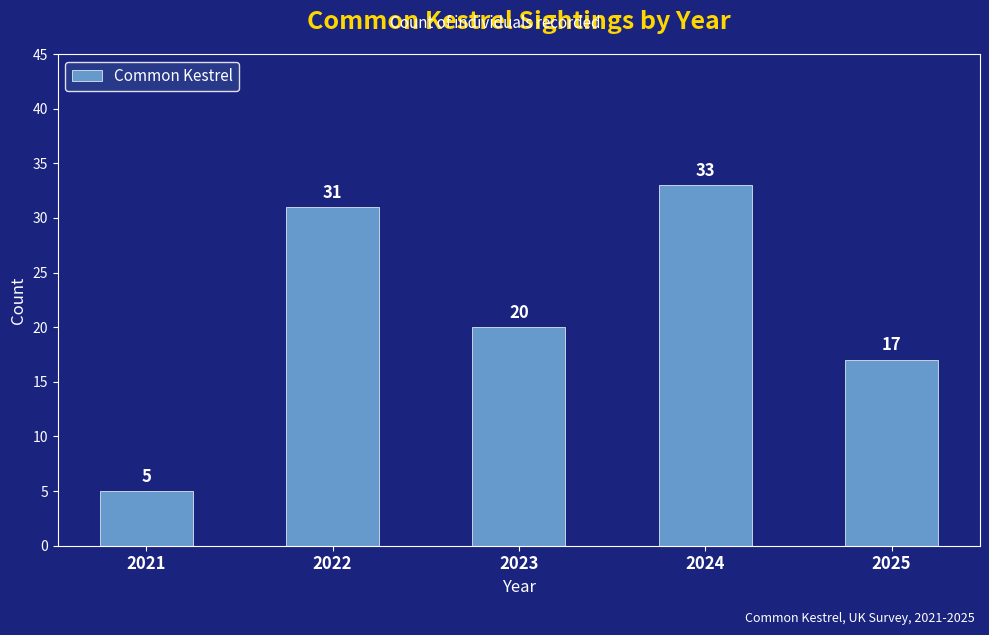

What is the maximum value shown in the chart?

33